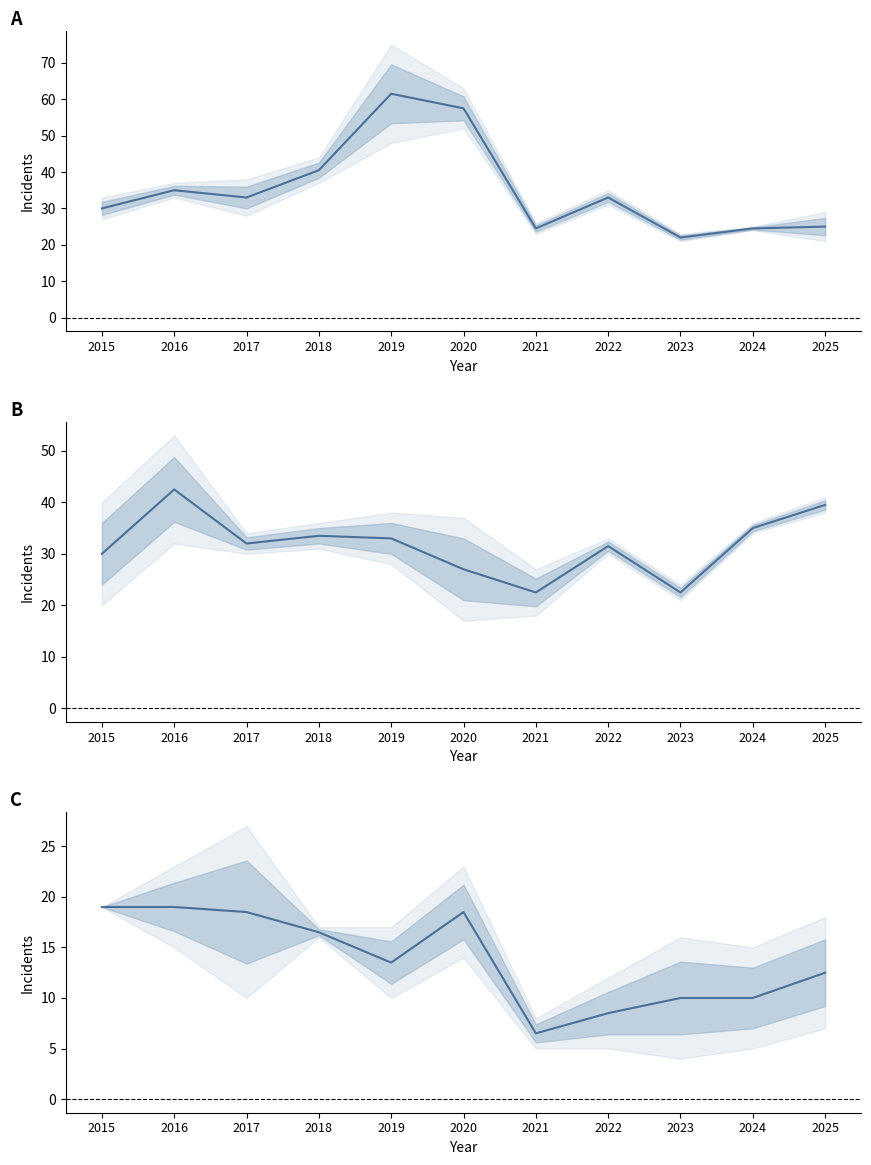

How many series are shown in this chart?

3